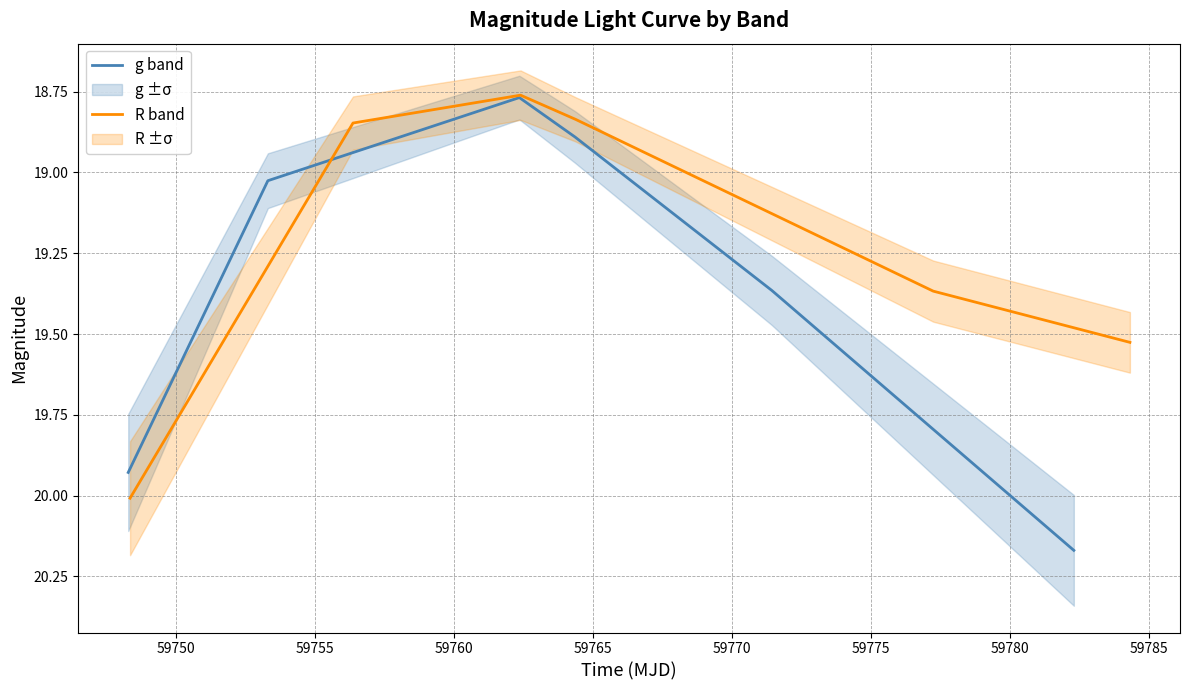

Does the chart display data point markers on the line(s)?

No